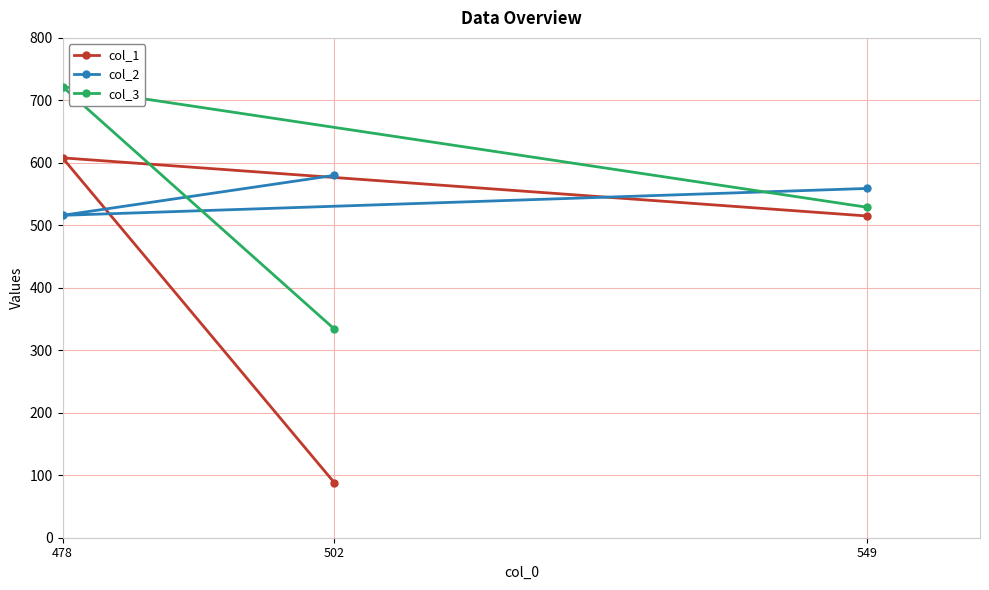

True or false: col_2 has a value of 559 at 549.

True